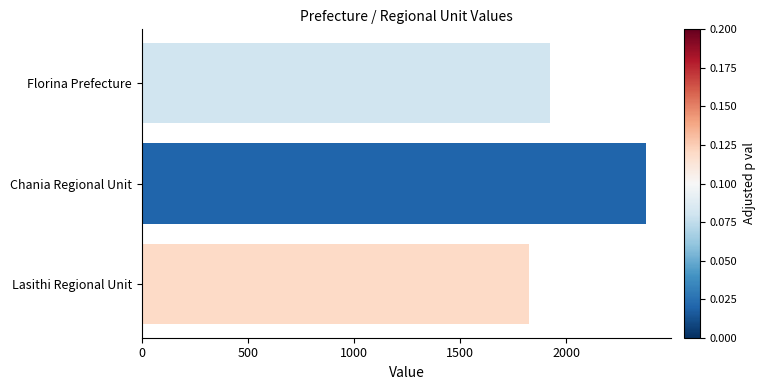

Read the value at Lasithi Regional Unit, to the nearest 10.

1820